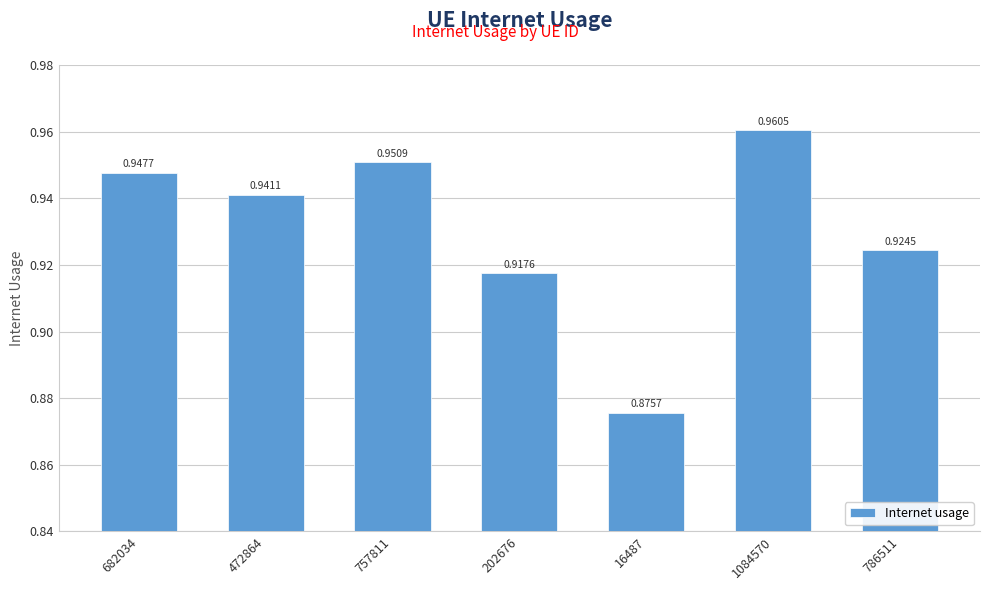

What is the sum of all values?

6.5